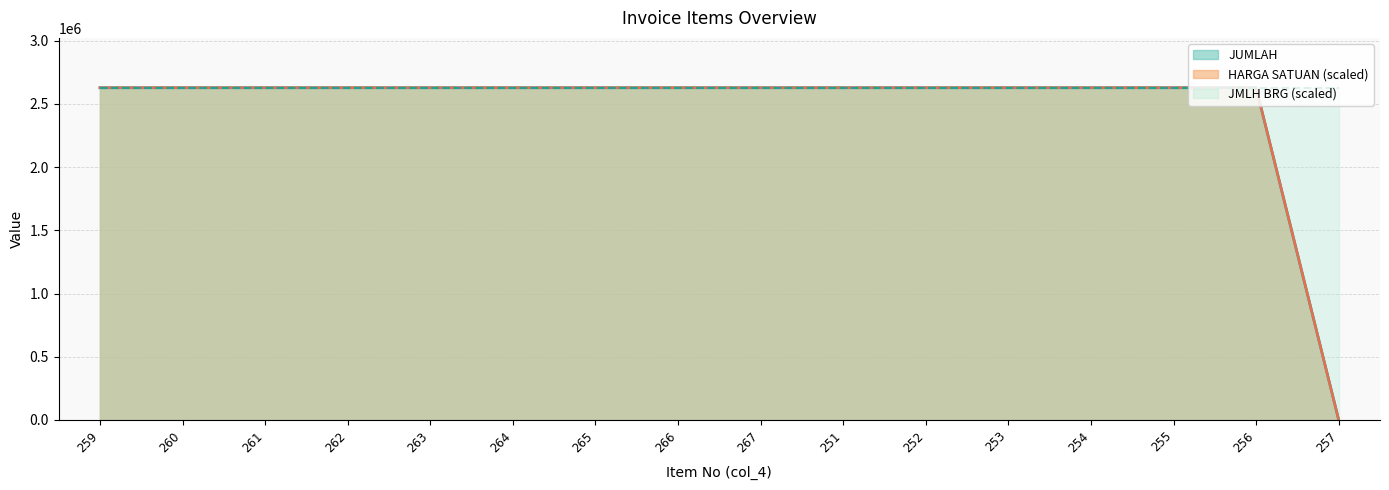

What position from the left is 259?

1